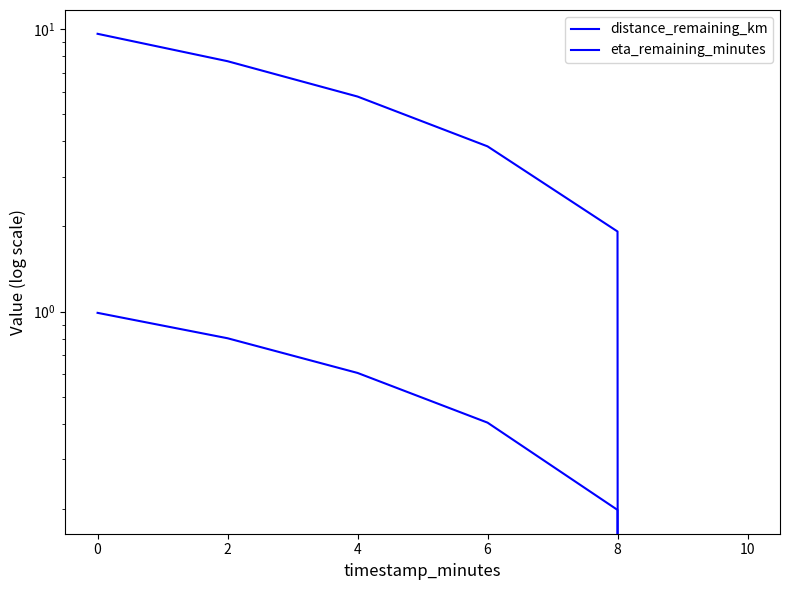

What is the sum of the eta_remaining_minutes values at 8 and 10?

1.9